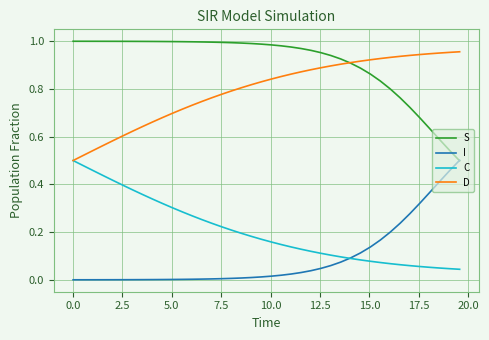

True or false: D and I cross at least once.

False